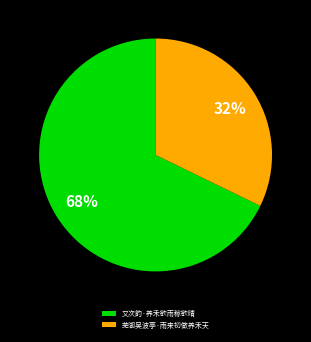

Which has a higher value, 芜湖吴波亭·雨来初做养禾天 or 又次韵·养禾欲雨稼欲晴?

又次韵·养禾欲雨稼欲晴